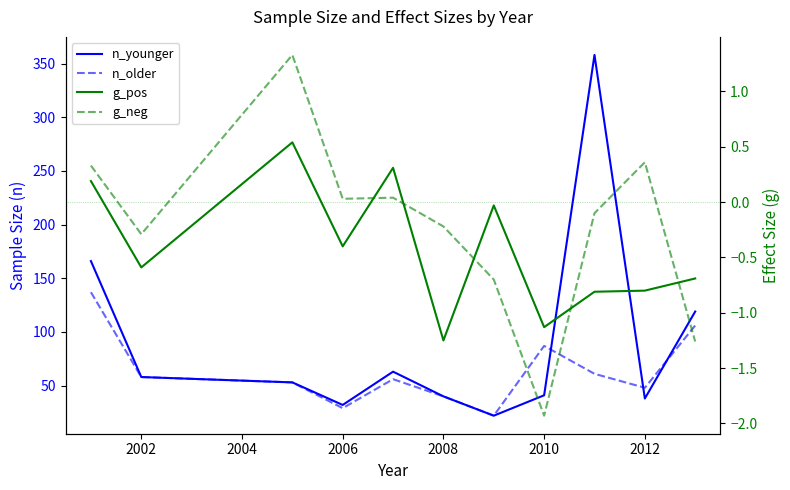

Which series has the largest range (max minus min)?

n_younger